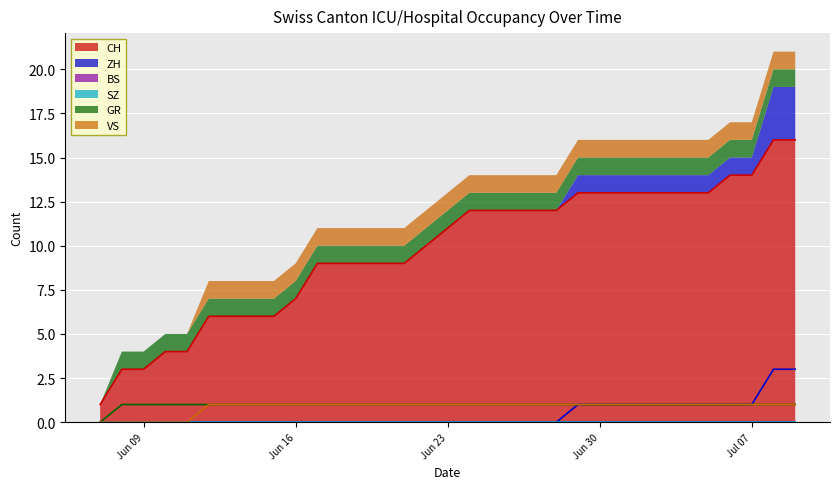

What is the maximum value for CH?

16